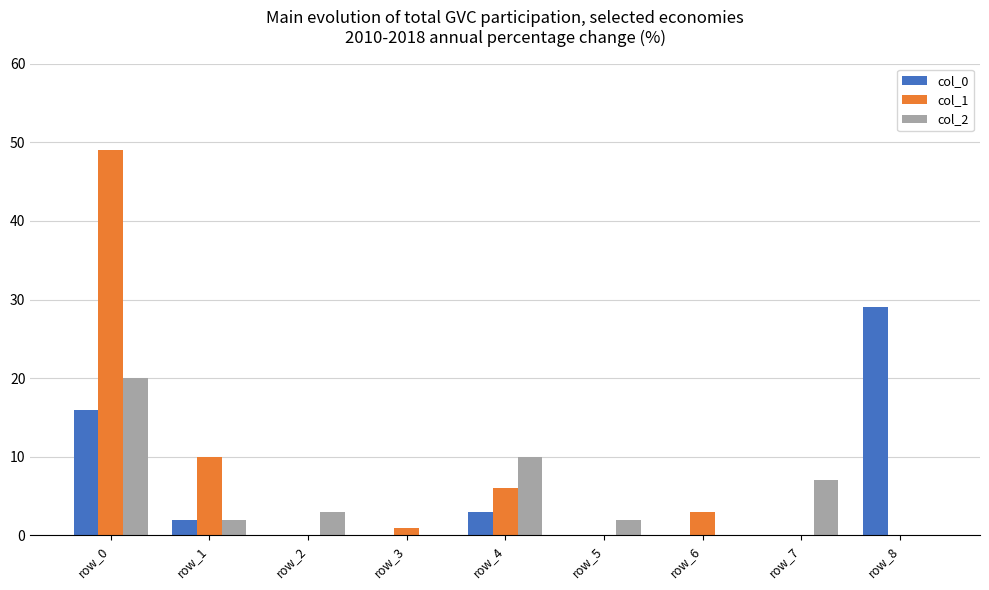

At which category is the sum across all series the highest?

row_0